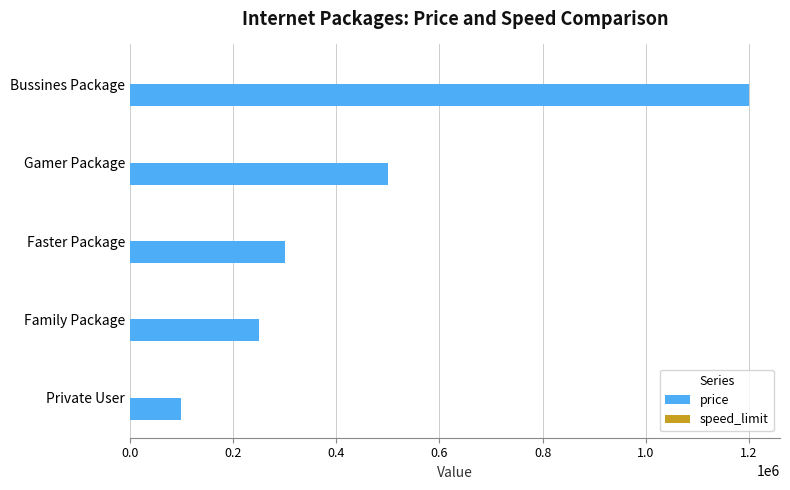

Where is price nearest to the value 650000?

Gamer Package